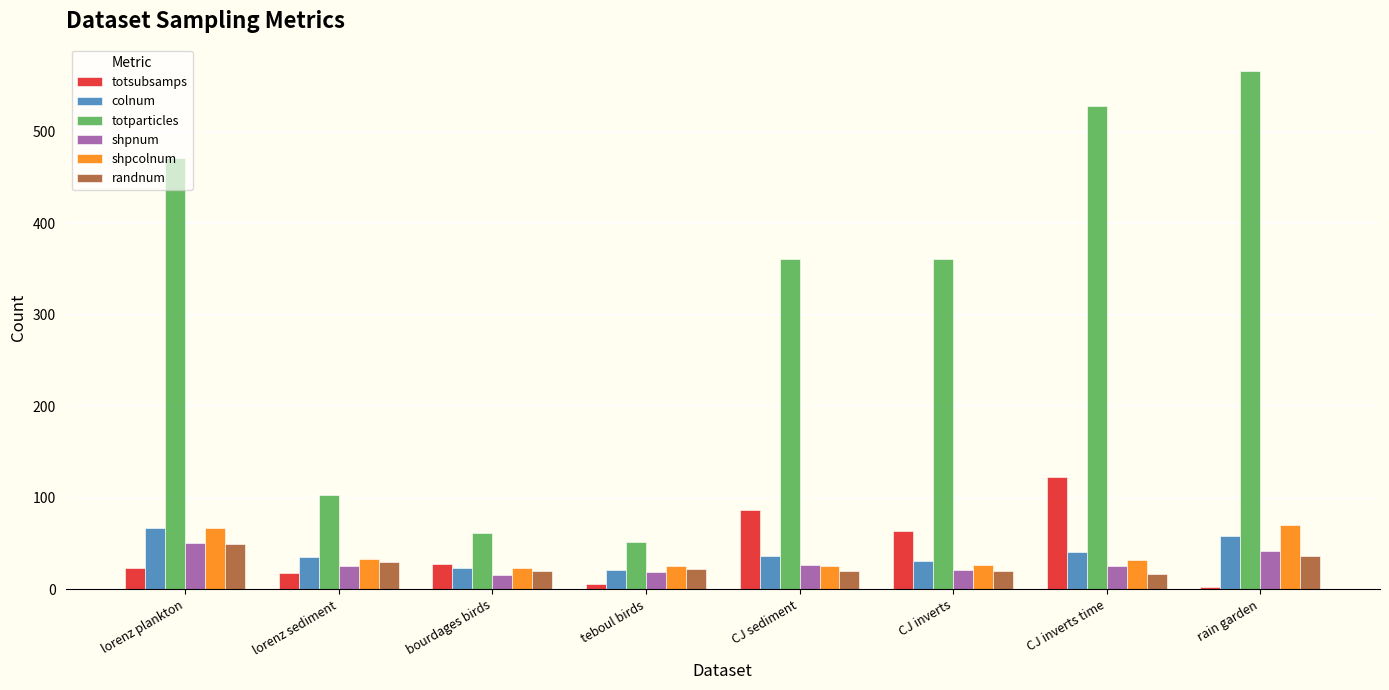

Which series has the largest range (max minus min)?

totparticles